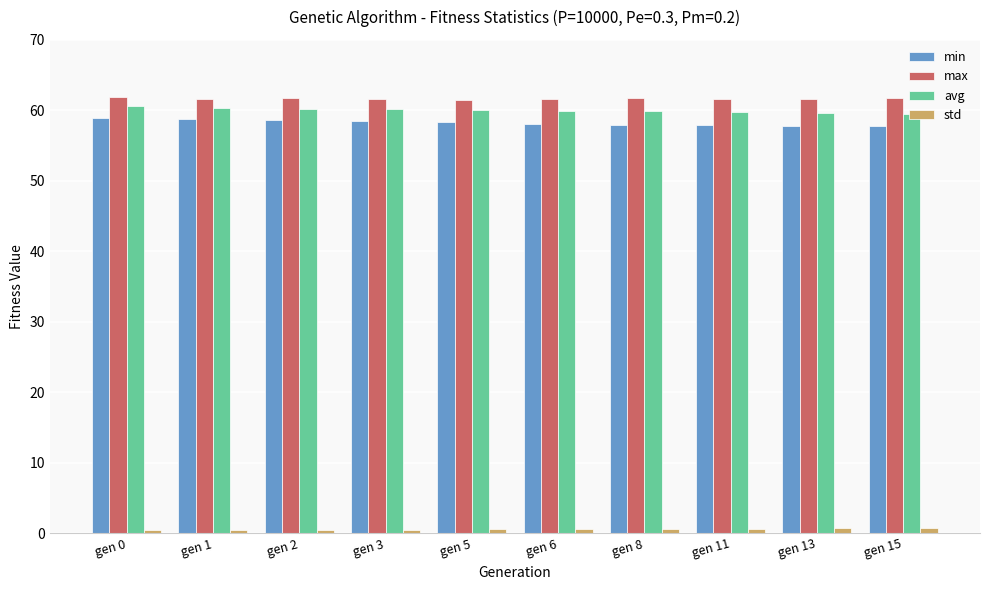

What is the sum of all avg values?

599.9